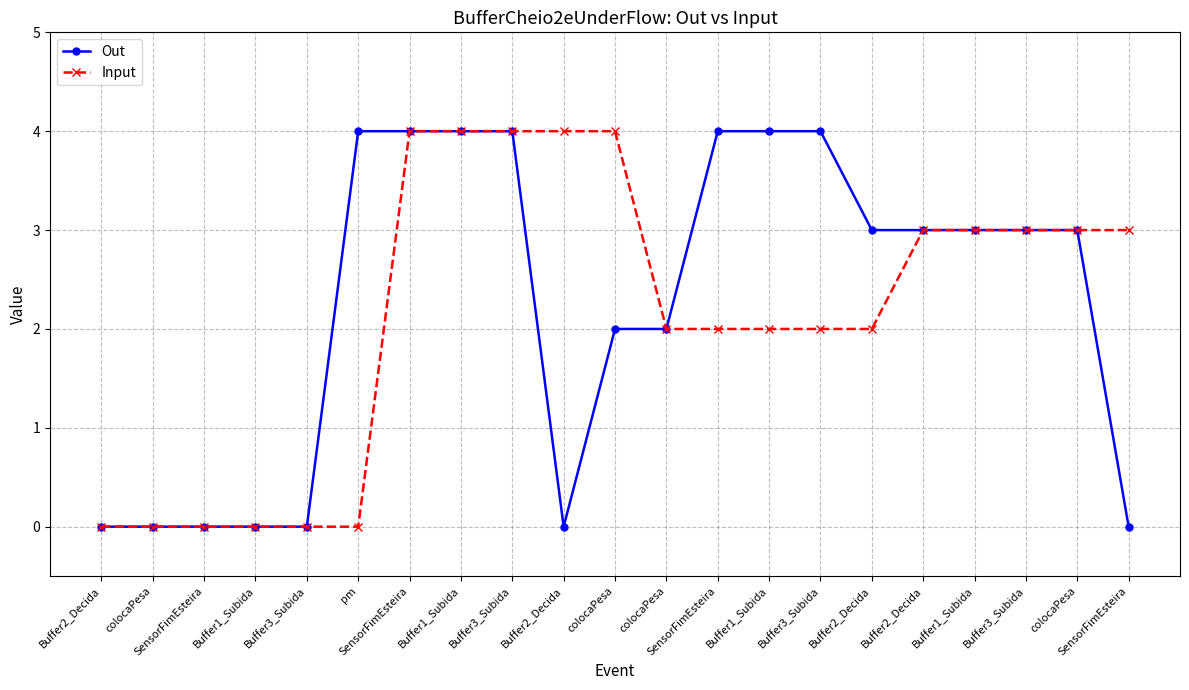

Rank the categories by Input value from lowest to highest.

Buffer2_Decida, colocaPesa, SensorFimEsteira, Buffer1_Subida, Buffer3_Subida, pm, colocaPesa, SensorFimEsteira, Buffer1_Subida, Buffer3_Subida, Buffer2_Decida, Buffer2_Decida, Buffer1_Subida, Buffer3_Subida, colocaPesa, SensorFimEsteira, SensorFimEsteira, Buffer1_Subida, Buffer3_Subida, Buffer2_Decida, colocaPesa